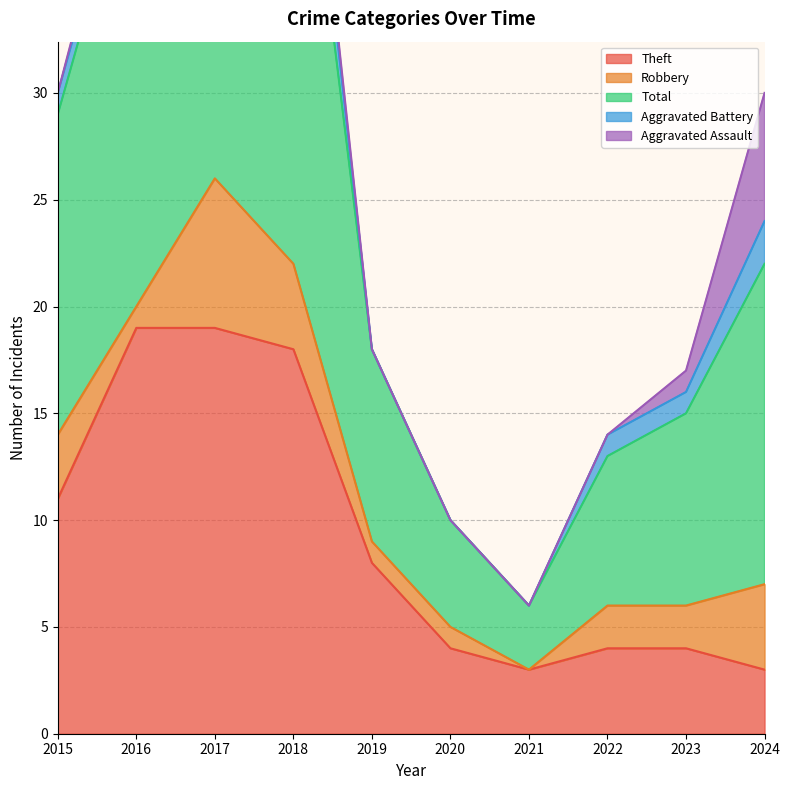

Is it true that Robbery equals -4 at 2021?

False